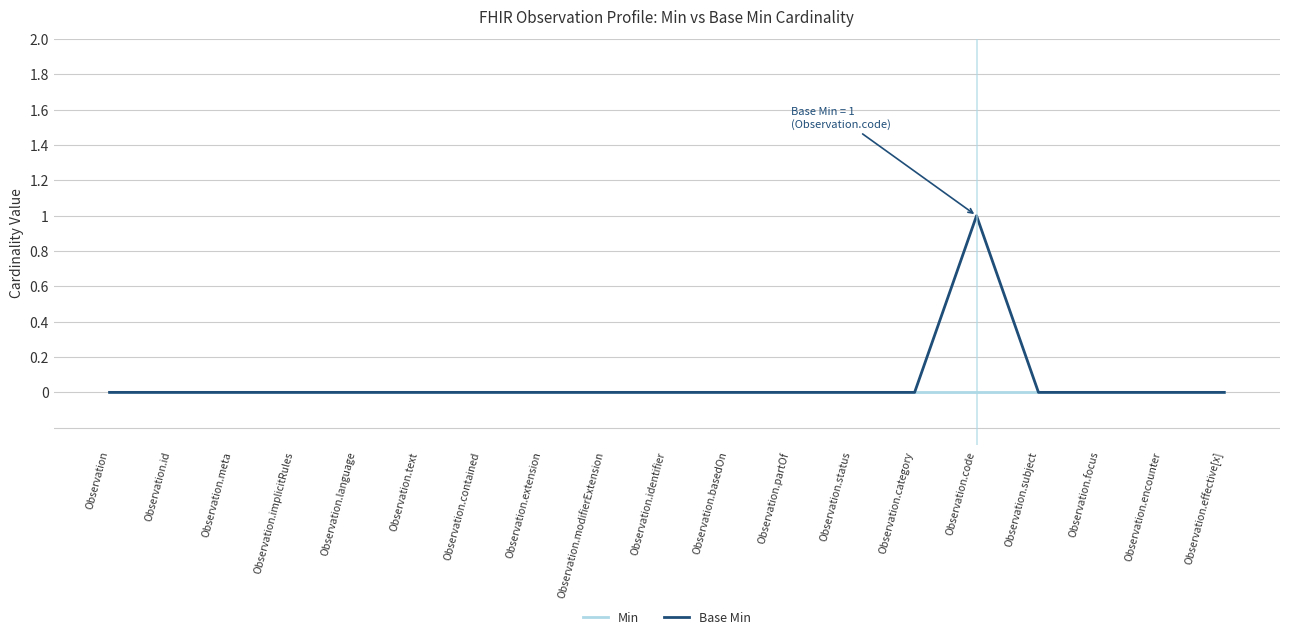

Which category has the highest value across all series?

Observation.code